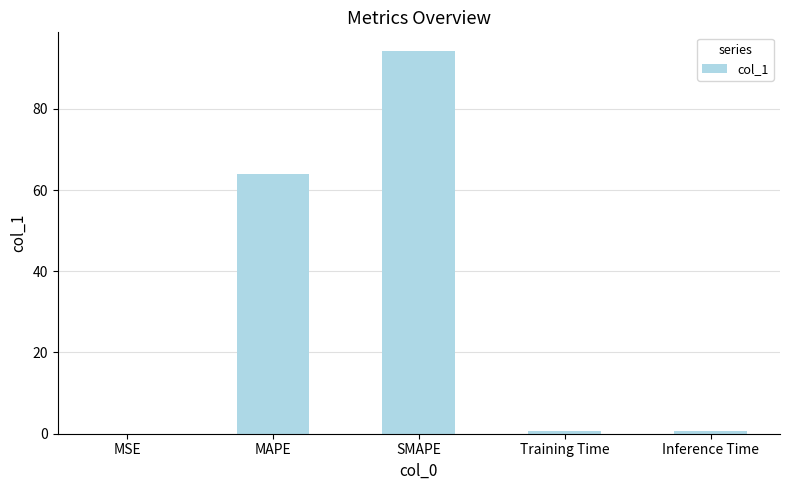

What is the sum of all values?

159.6